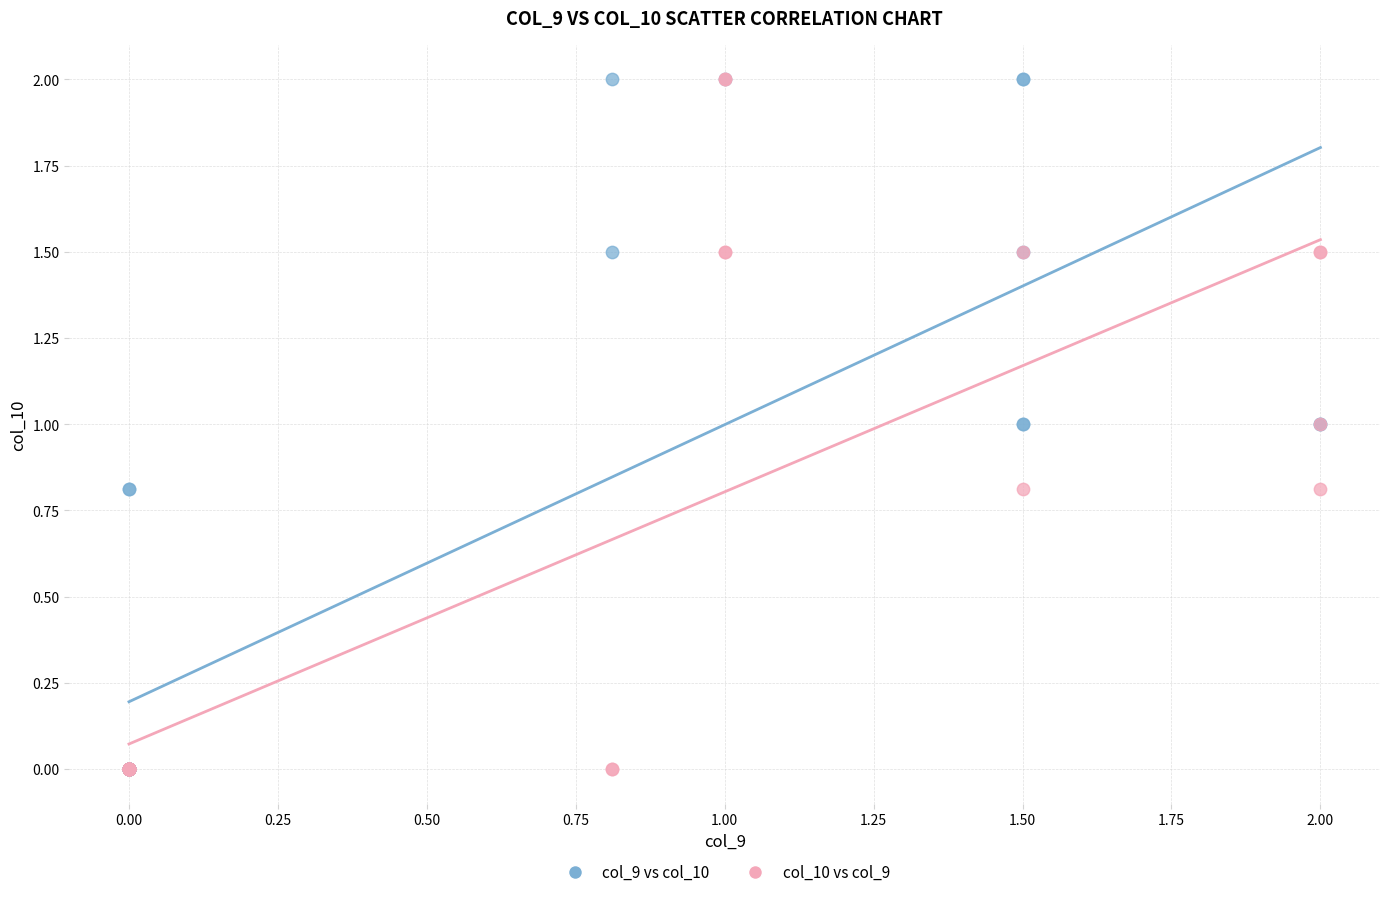

What are all the series names shown in the legend?

col_9 vs col_10, col_10 vs col_9